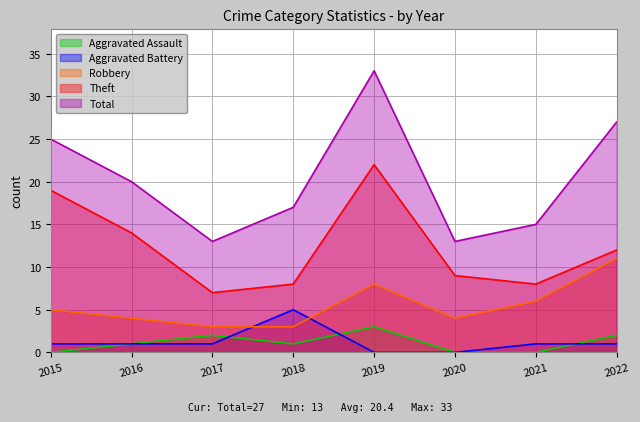

True or false: Robbery and Aggravated Assault cross at least once.

False